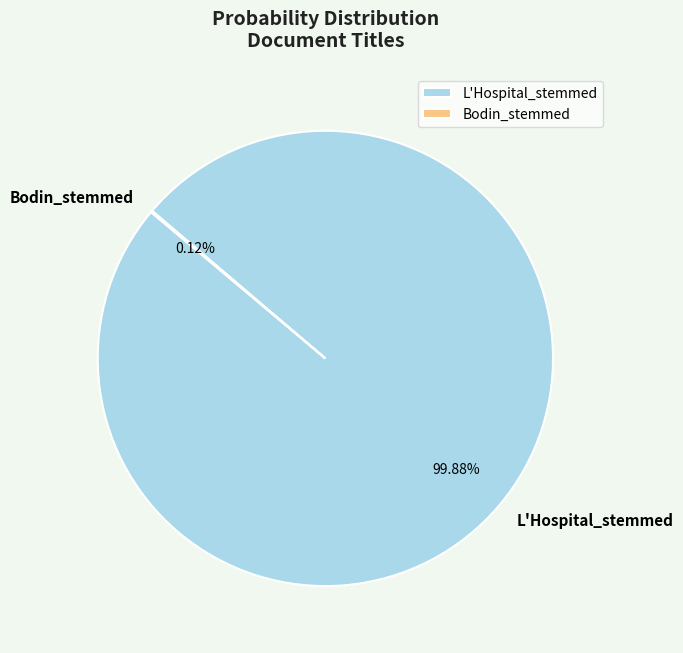

What percentage is the L'Hospital_stemmed slice, to the nearest percent?

100%